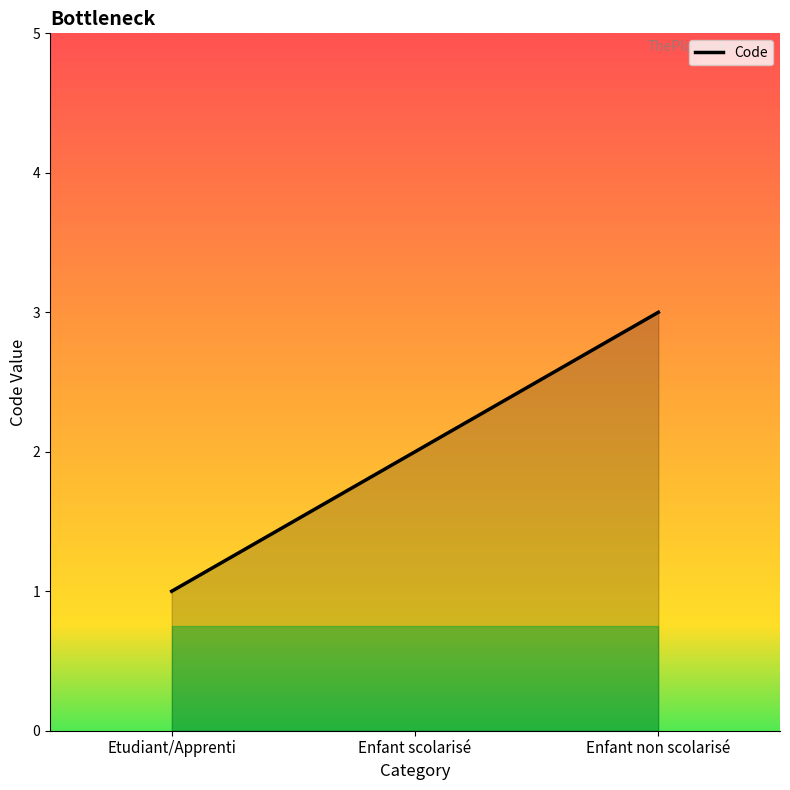

Rank the categories by value from highest to lowest.

Enfant non scolarisé, Enfant scolarisé, Etudiant/Apprenti